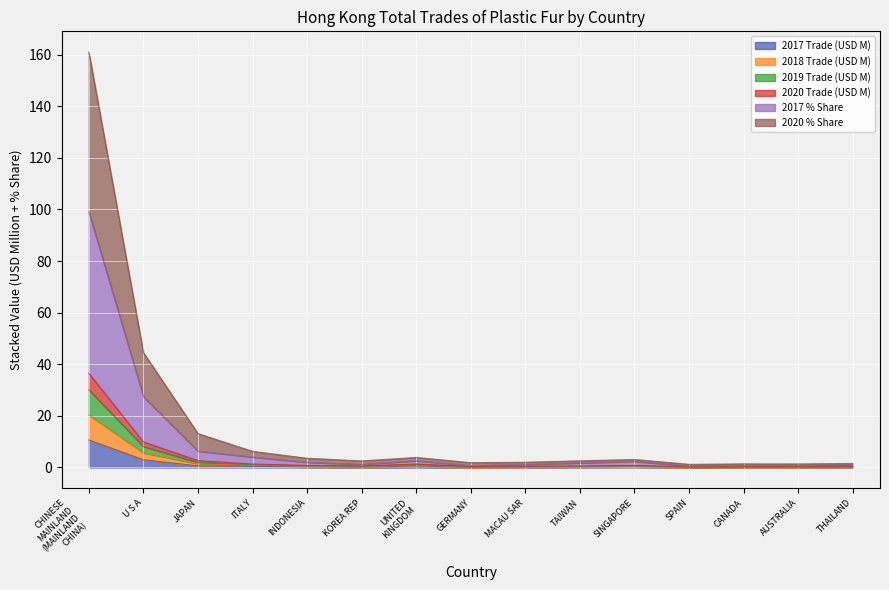

What is the total value across all series at AUSTRALIA?

1.4